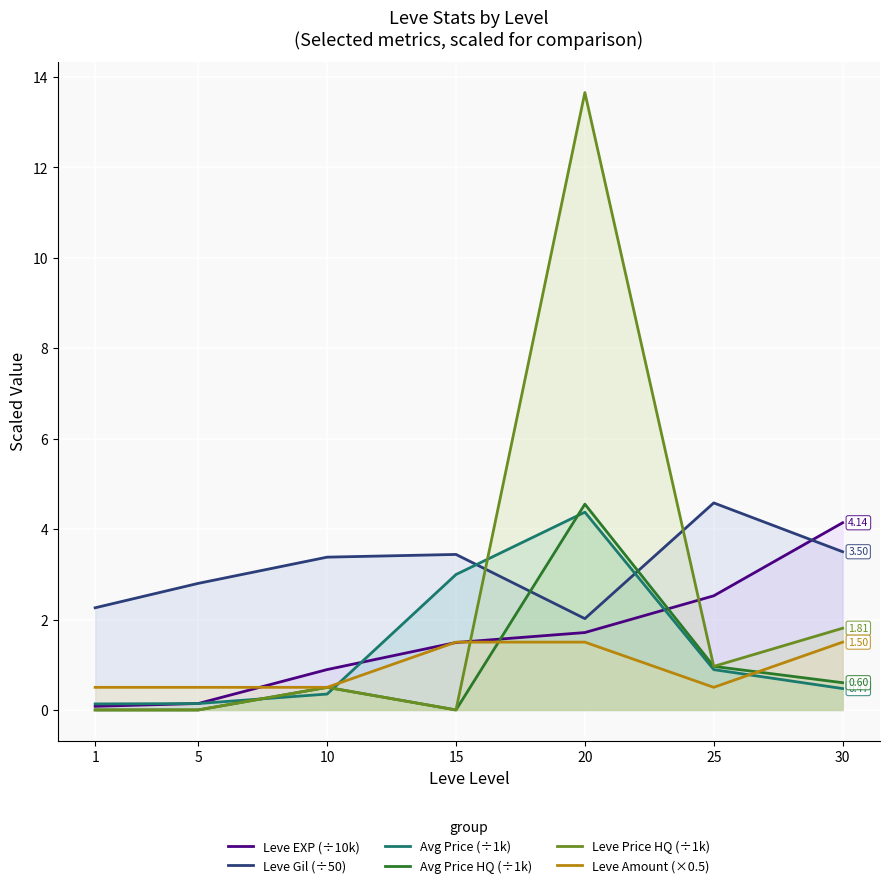

What is the spread (max minus min) of values at 10?

3.0